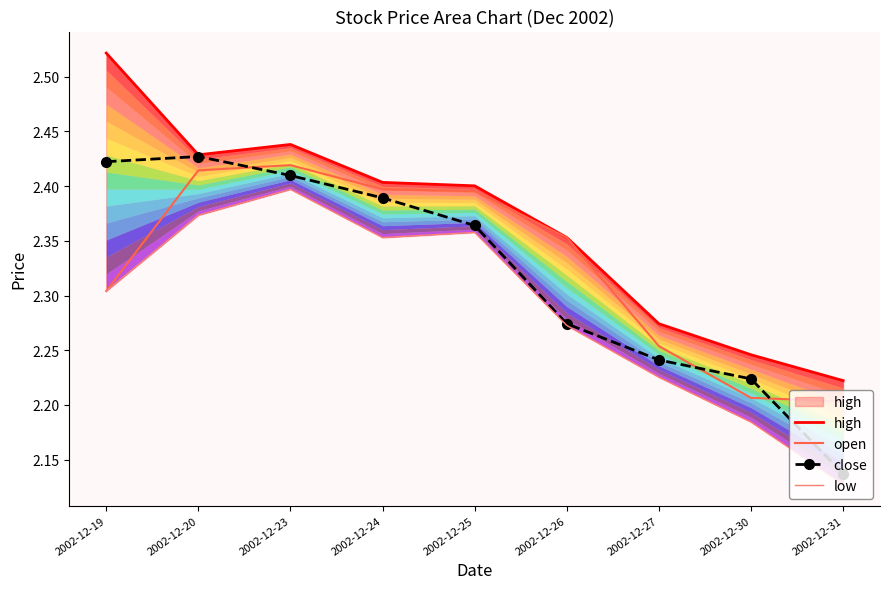

True or false: open and low cross at least once.

False